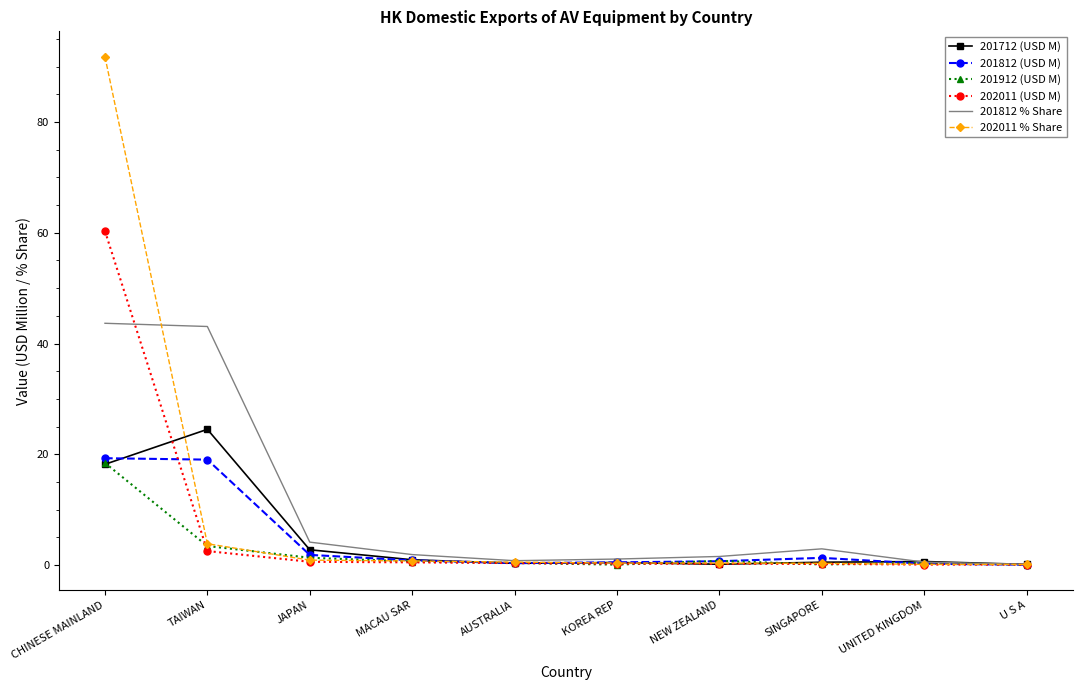

What is the spread (max minus min) of values at CHINESE MAINLAND?

73.6